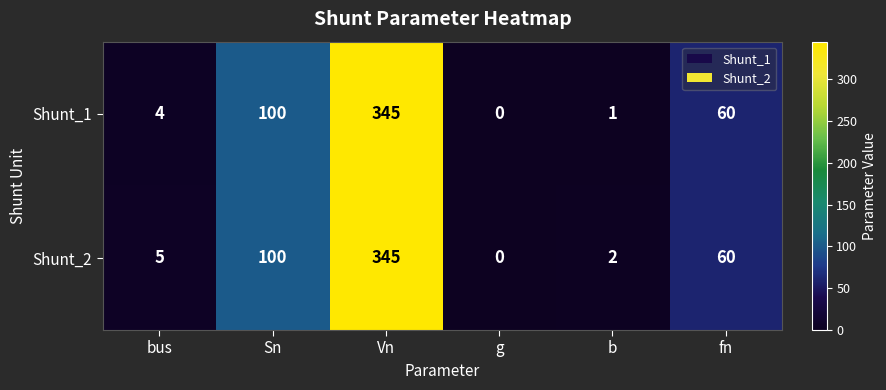

At how many categories does at least one series exceed 80?

2